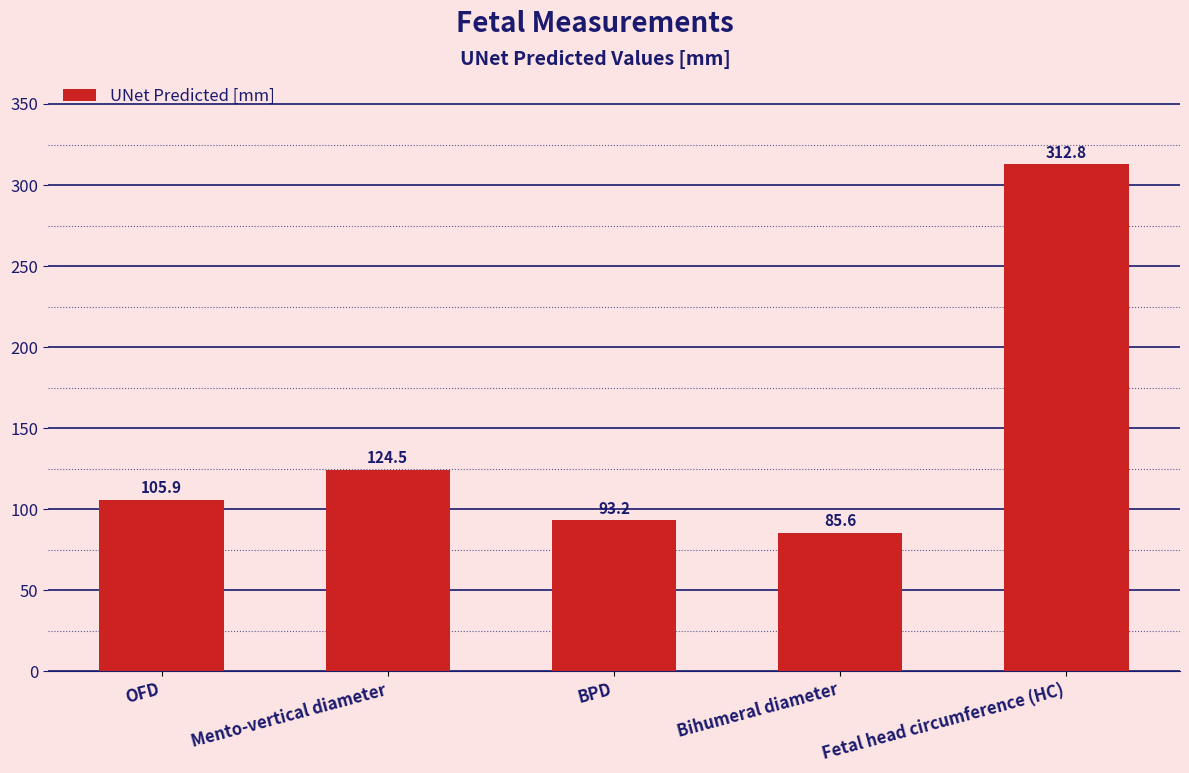

Which category has the highest value across all series?

Fetal head circumference (HC)